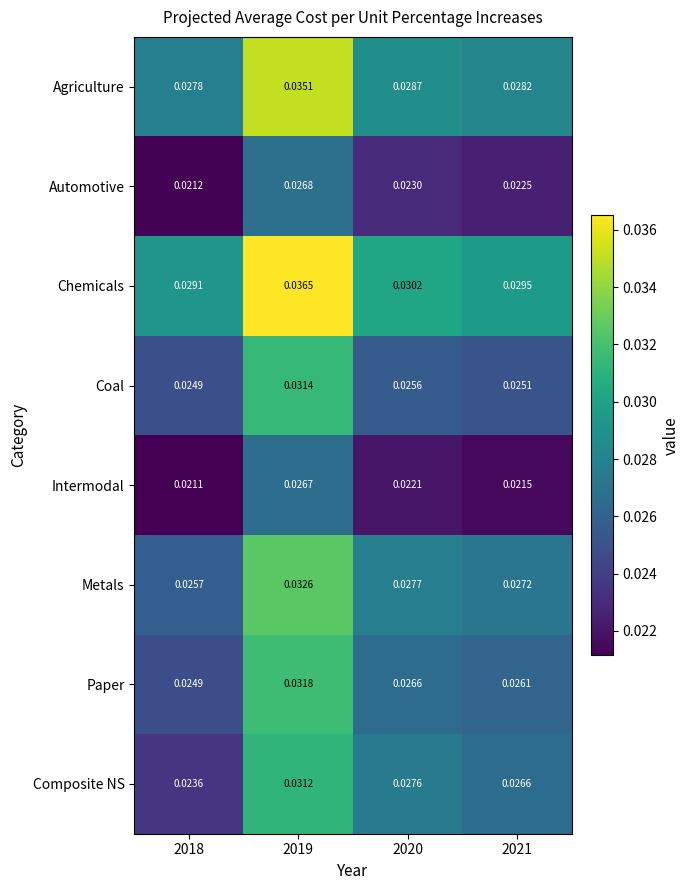

What is the total value across all series at 2018?

0.2